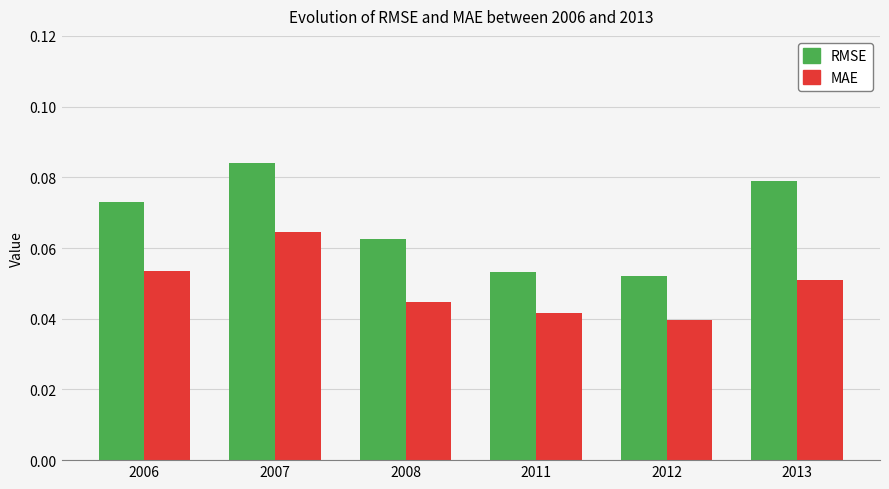

Which category has the lowest value across all series?

2012